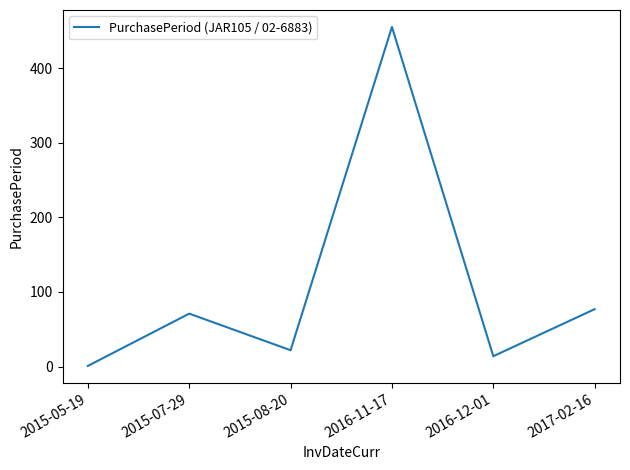

What is the minimum value shown in the chart?

1